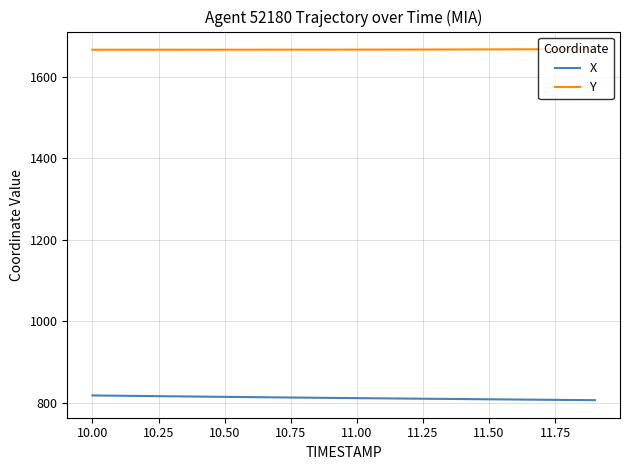

What are all the series names shown in the legend?

X, Y